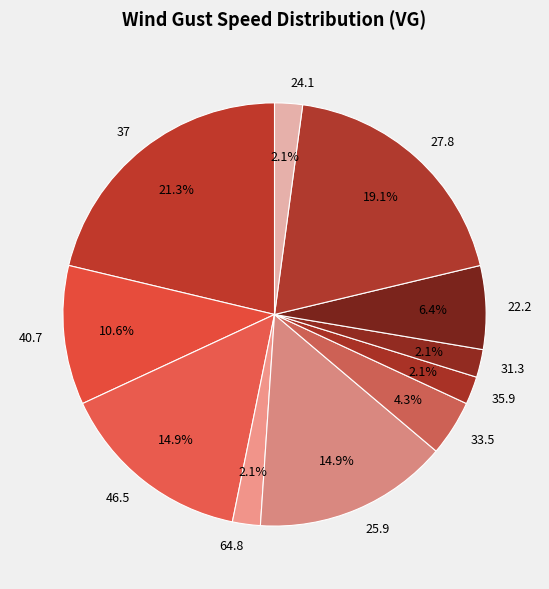

Is the sum of 35.9 and 27.8 greater than half?

No